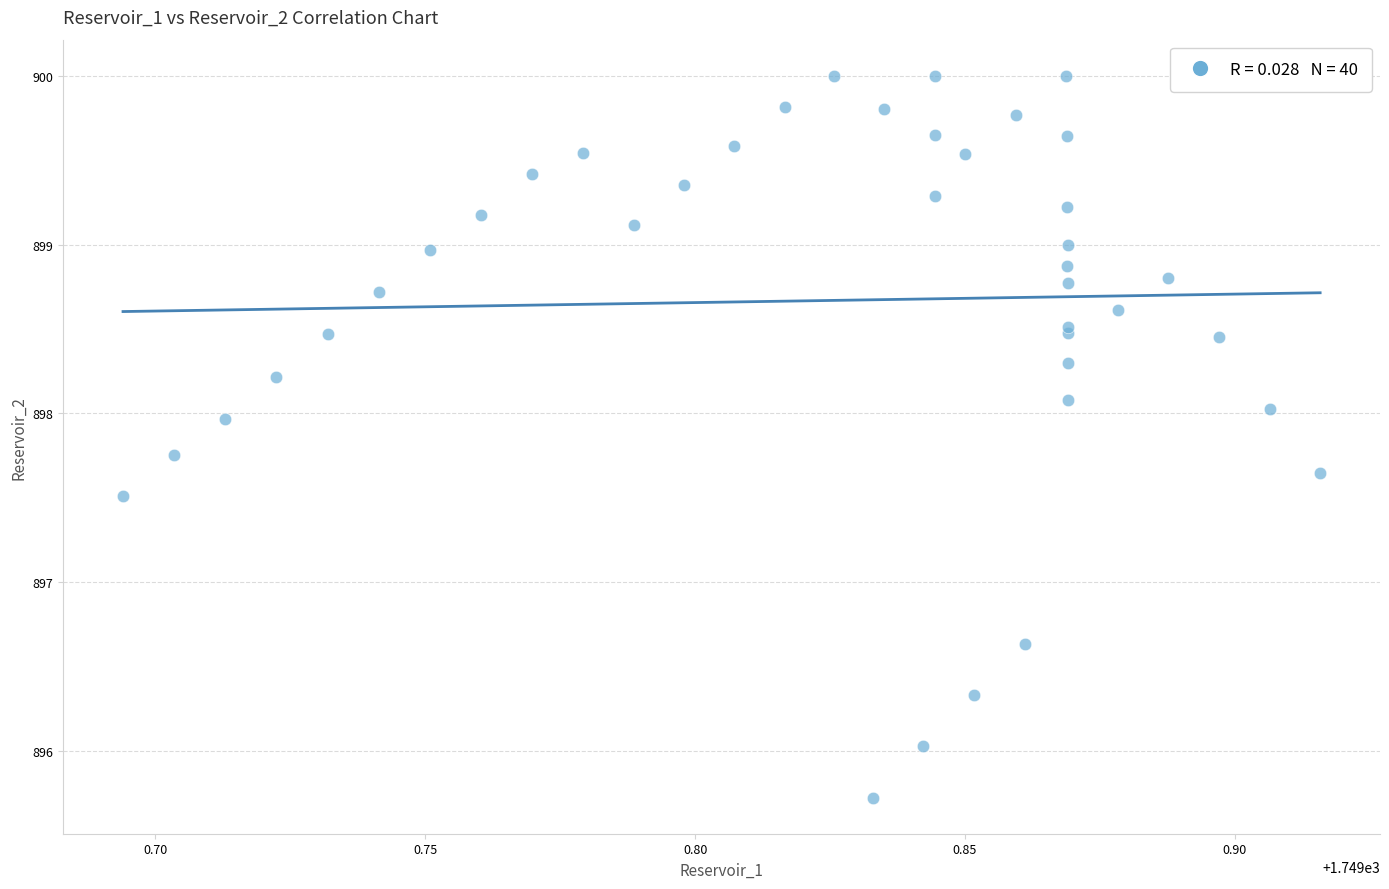

What Y value in the scatter plot is closest to 897?

896.6